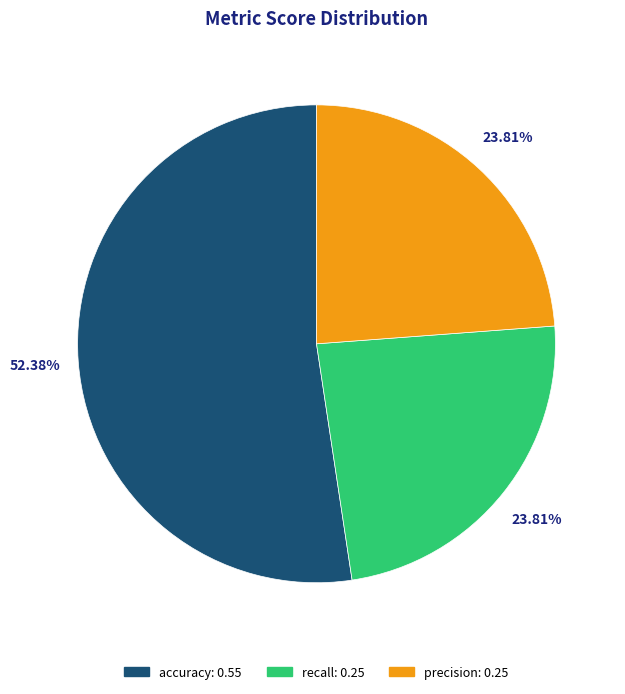

Combined, do accuracy and precision account for over 50%?

Yes